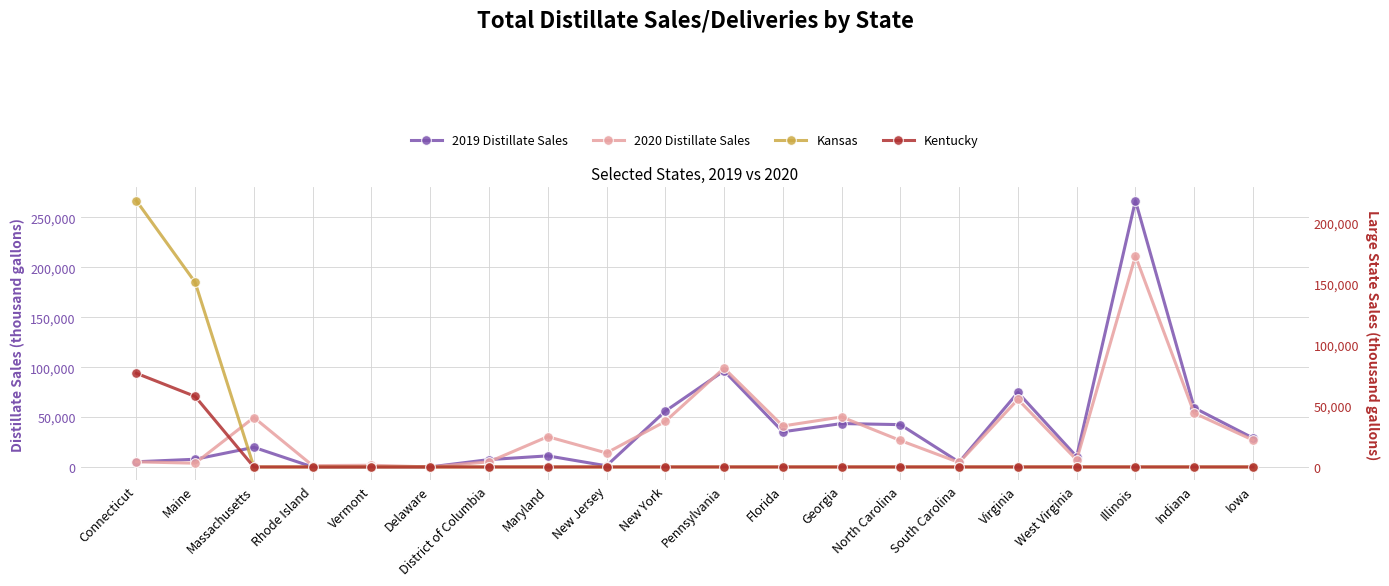

Reading right to left, transcribe all the data shown in this chart.

2019 Distillate Sales: Iowa=28977	Indiana=59269	Illinois=266816	West Virginia=10357	Virginia=74649	South Carolina=4874	North Carolina=42420	Georgia=43502	Florida=35244	Pennsylvania=96380	New York=55936	New Jersey=1157	Maryland=11126	District of Columbia=7377	Delaware=48	Vermont=147	Rhode Island=0	Massachusetts=19683	Maine=7731	Connecticut=5208
2020 Distillate Sales: Iowa=26951	Indiana=53988	Illinois=211416	West Virginia=7094	Virginia=67707	South Carolina=4488	North Carolina=26524	Georgia=50144	Florida=41052	Pennsylvania=99031	New York=45633	New Jersey=14025	Maryland=30343	District of Columbia=5148	Delaware=24	Vermont=1712	Rhode Island=1344	Massachusetts=49560	Maine=3768	Connecticut=5135
Kansas: Iowa=0	Indiana=0	Illinois=0	West Virginia=0	Virginia=0	South Carolina=0	North Carolina=0	Georgia=0	Florida=0	Pennsylvania=0	New York=0	New Jersey=0	Maryland=0	District of Columbia=0	Delaware=0	Vermont=0	Rhode Island=0	Massachusetts=0	Maine=151002	Connecticut=217714
Kentucky: Iowa=0	Indiana=0	Illinois=0	West Virginia=0	Virginia=0	South Carolina=0	North Carolina=0	Georgia=0	Florida=0	Pennsylvania=0	New York=0	New Jersey=0	Maryland=0	District of Columbia=0	Delaware=0	Vermont=0	Rhode Island=0	Massachusetts=0	Maine=57694	Connecticut=76599